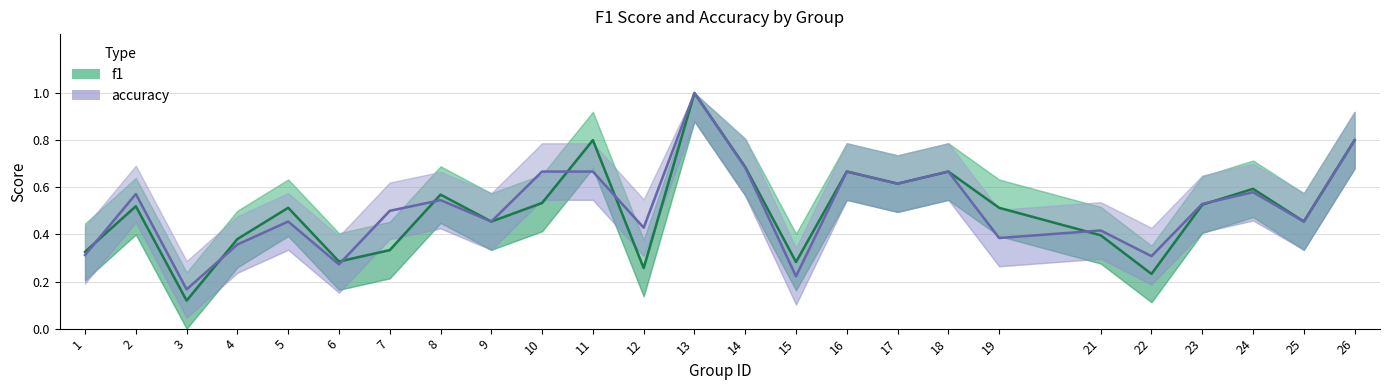

The f1 series shows 0.4 at 12. True or false?

False